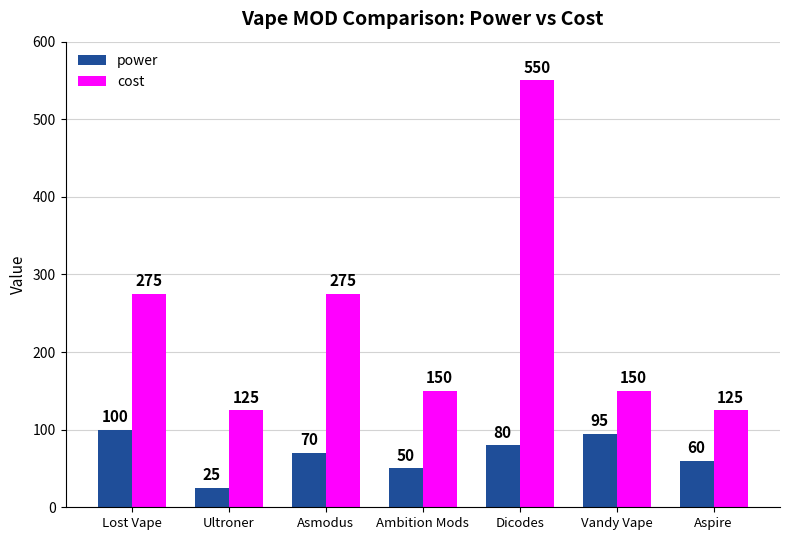

At how many categories does at least one series exceed 303?

1